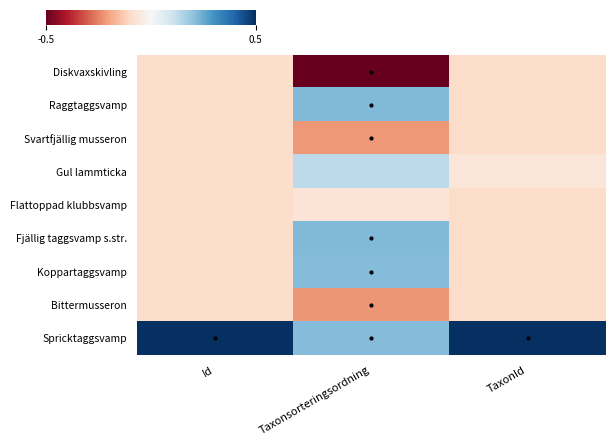

Reading left to right, transcribe all the data shown in this chart.

Diskvaxskivling: Id=-0.1	Taxonsorteringsordning=-0.5	TaxonId=-0.1
Raggtaggsvamp: Id=-0.1	Taxonsorteringsordning=0.2	TaxonId=-0.1
Svartfjällig musseron: Id=-0.1	Taxonsorteringsordning=-0.2	TaxonId=-0.1
Gul lammticka: Id=-0.1	Taxonsorteringsordning=0.1	TaxonId=-0.1
Flattoppad klubbsvamp: Id=-0.1	Taxonsorteringsordning=-0.1	TaxonId=-0.1
Fjällig taggsvamp s.str.: Id=-0.1	Taxonsorteringsordning=0.2	TaxonId=-0.1
Koppartaggsvamp: Id=-0.1	Taxonsorteringsordning=0.2	TaxonId=-0.1
Bittermusseron: Id=-0.1	Taxonsorteringsordning=-0.2	TaxonId=-0.1
Spricktaggsvamp: Id=0.5	Taxonsorteringsordning=0.2	TaxonId=0.5